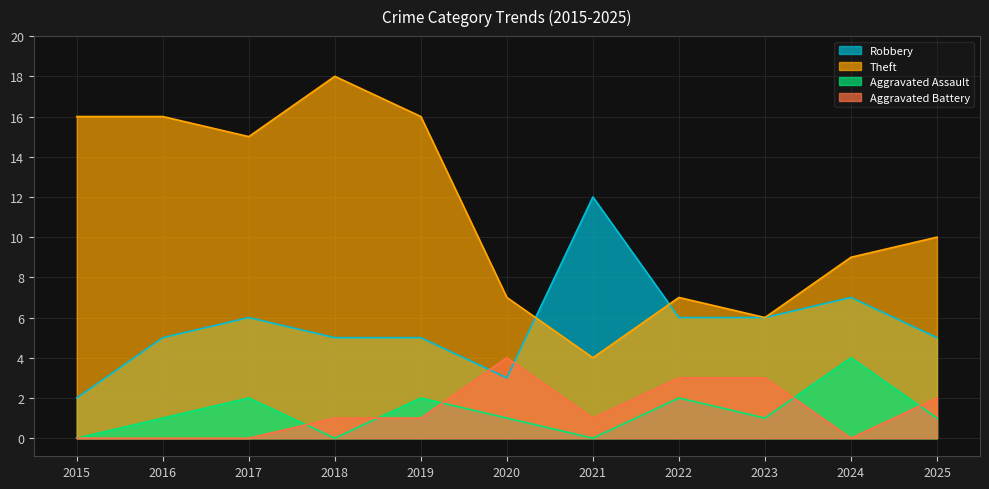

True or false: Robbery has more than 2 interior local peaks.

True